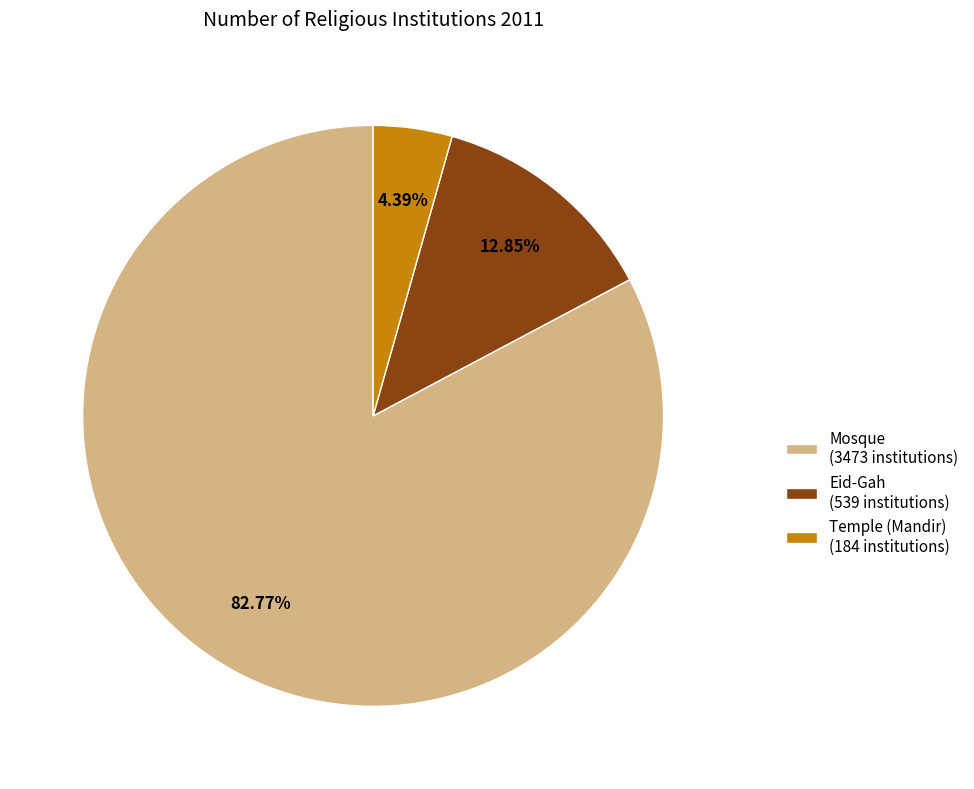

The Eid-Gah slice represents 6% of the pie. True or false?

False